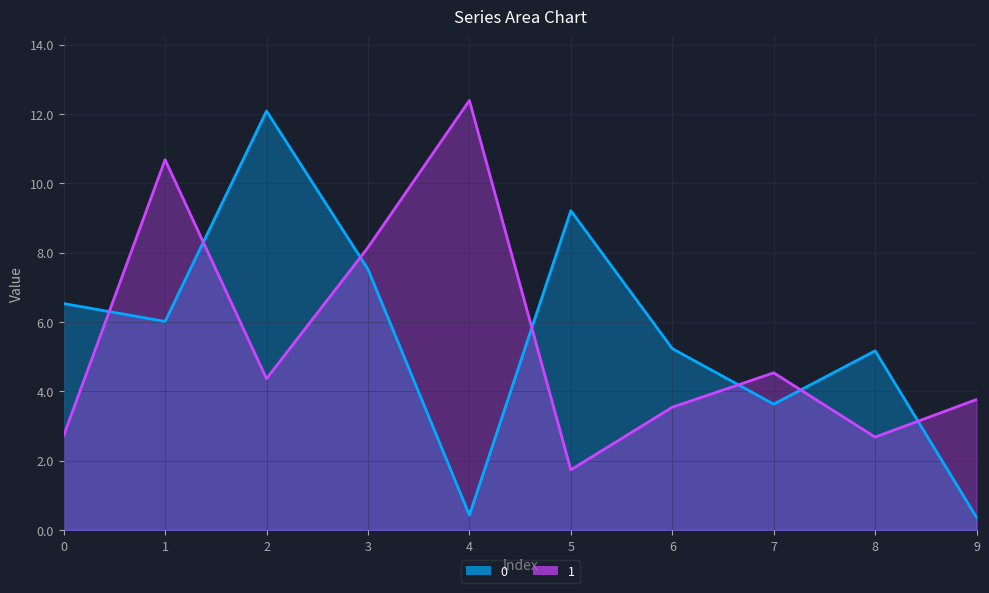

Rank the series at 1 from lowest to highest value.

0, 1